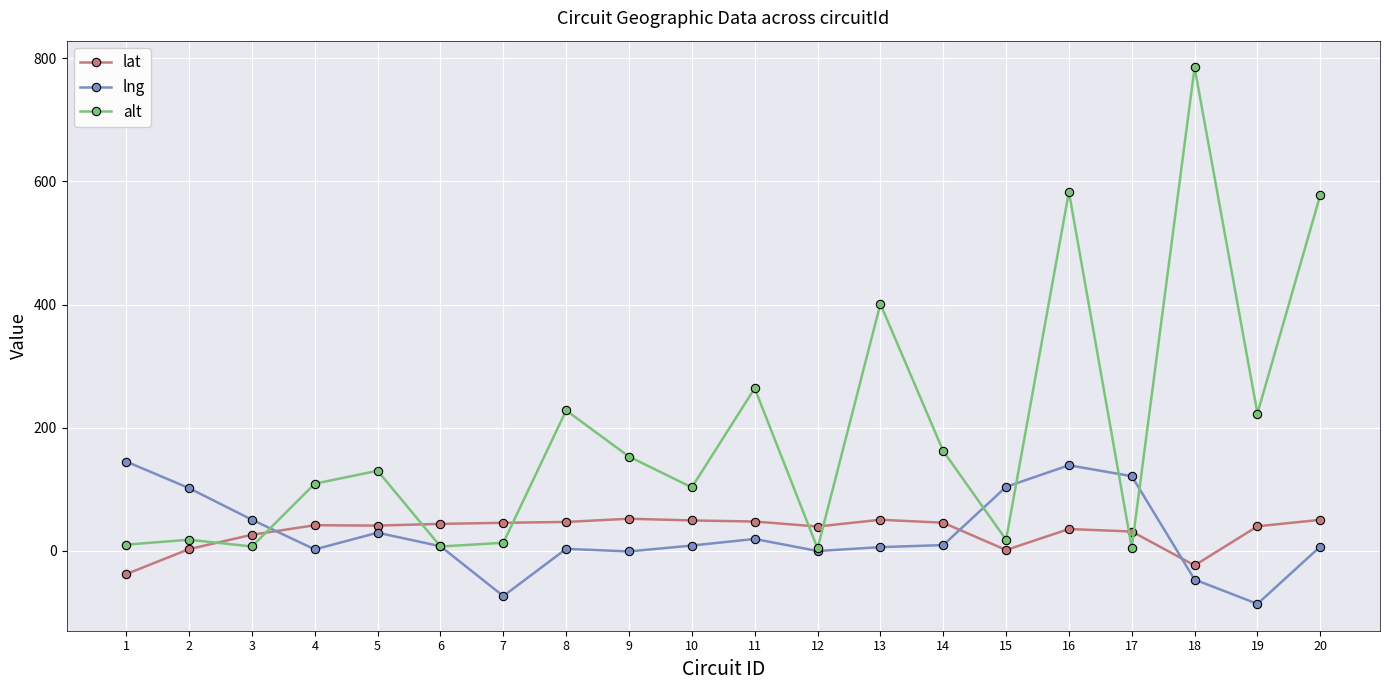

True or false: lng has a value of 178.0 at 15.

False